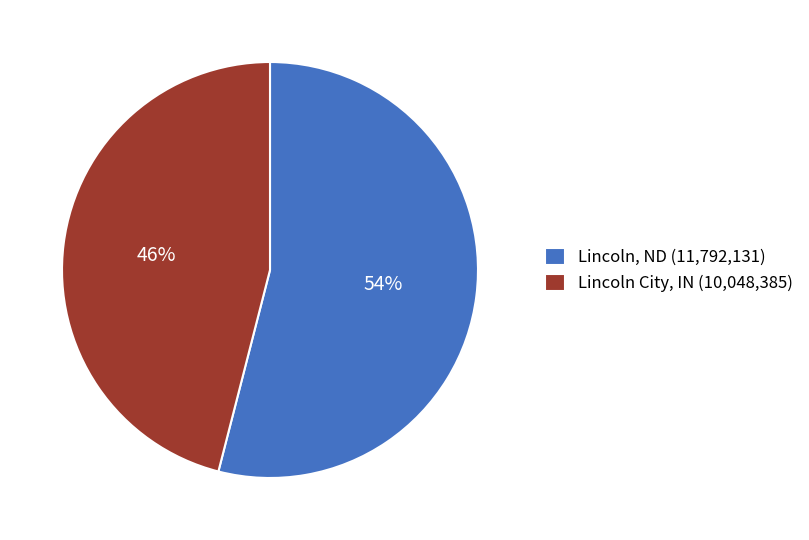

Is it true that Lincoln, ND (11,792,131) is 45% of the pie?

False